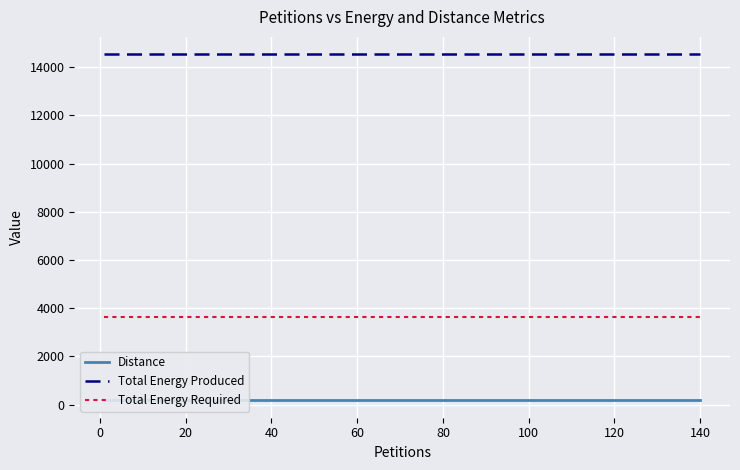

True or false: Total Energy Required and Total Energy Produced cross at least once.

False